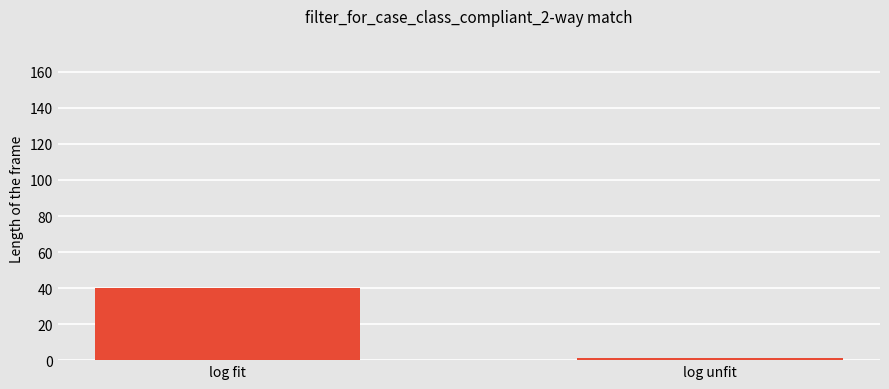

What is the sum of the values at log fit and log unfit?

41